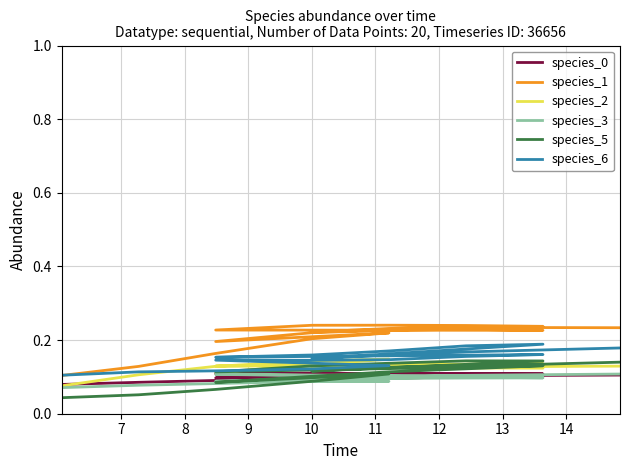

True or false: species_3 and species_1 intersect in this chart.

False